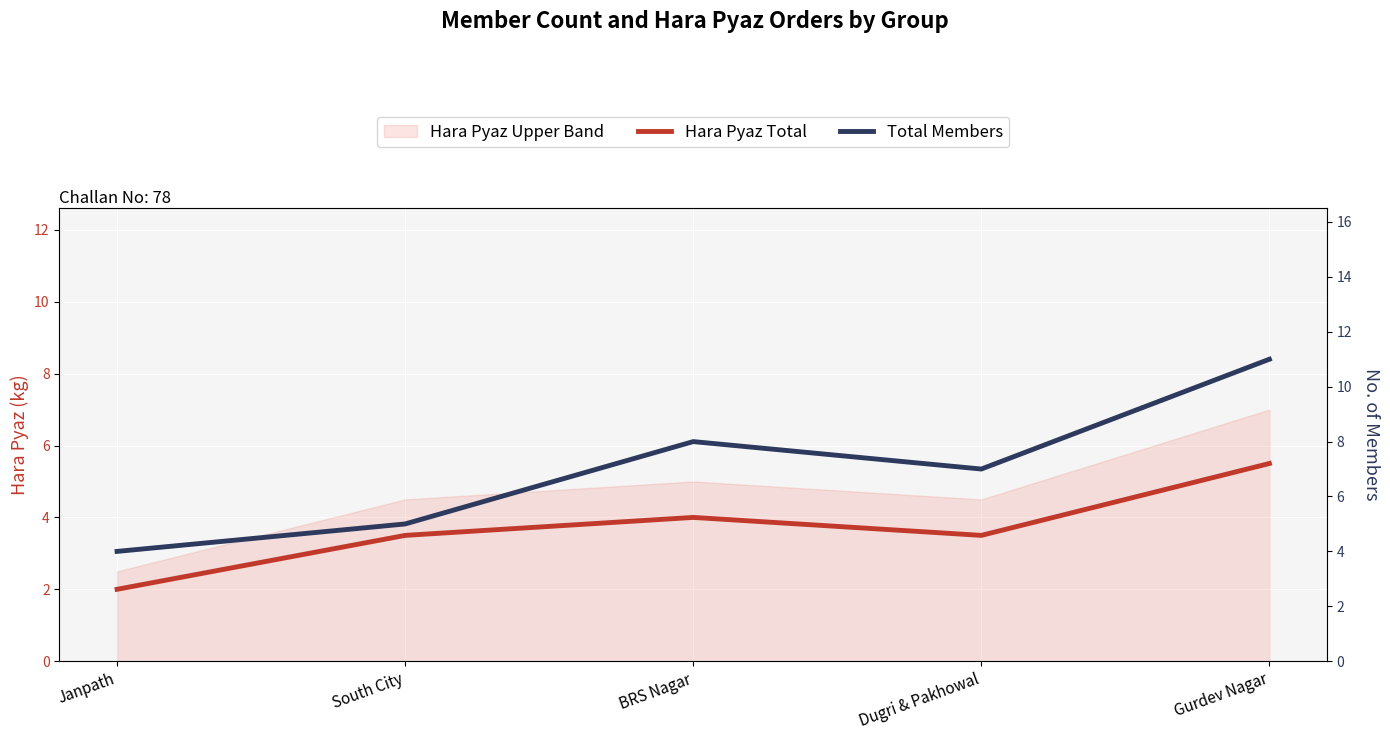

True or false: Hara Pyaz Total and Total Members intersect in this chart.

False